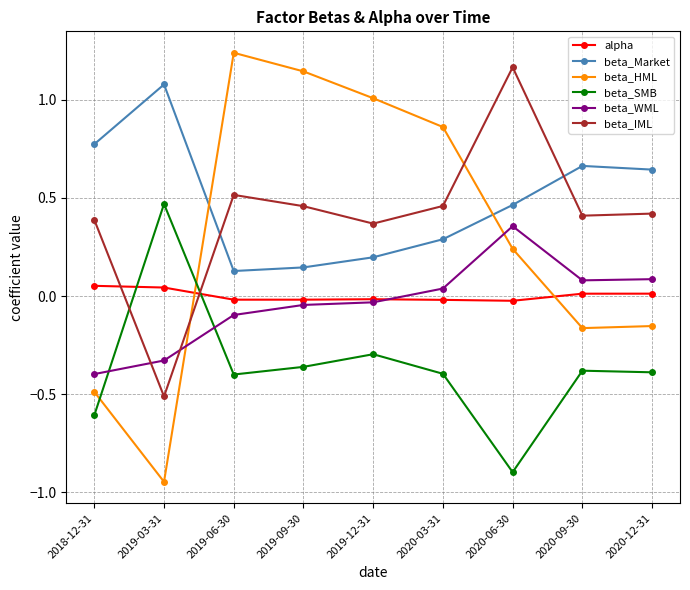

Which category has the lowest value across all series?

2019-03-31